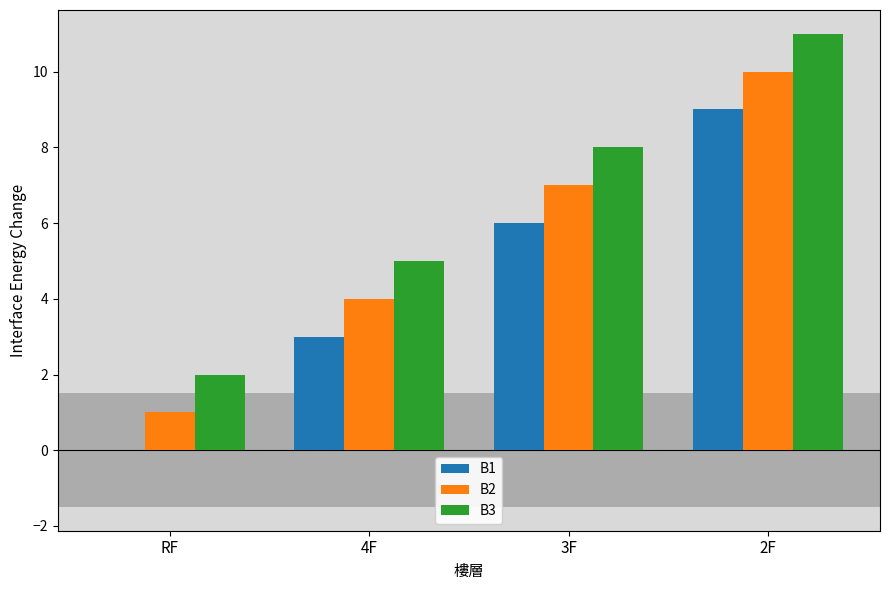

Where is B3 nearest to the value 6?

4F